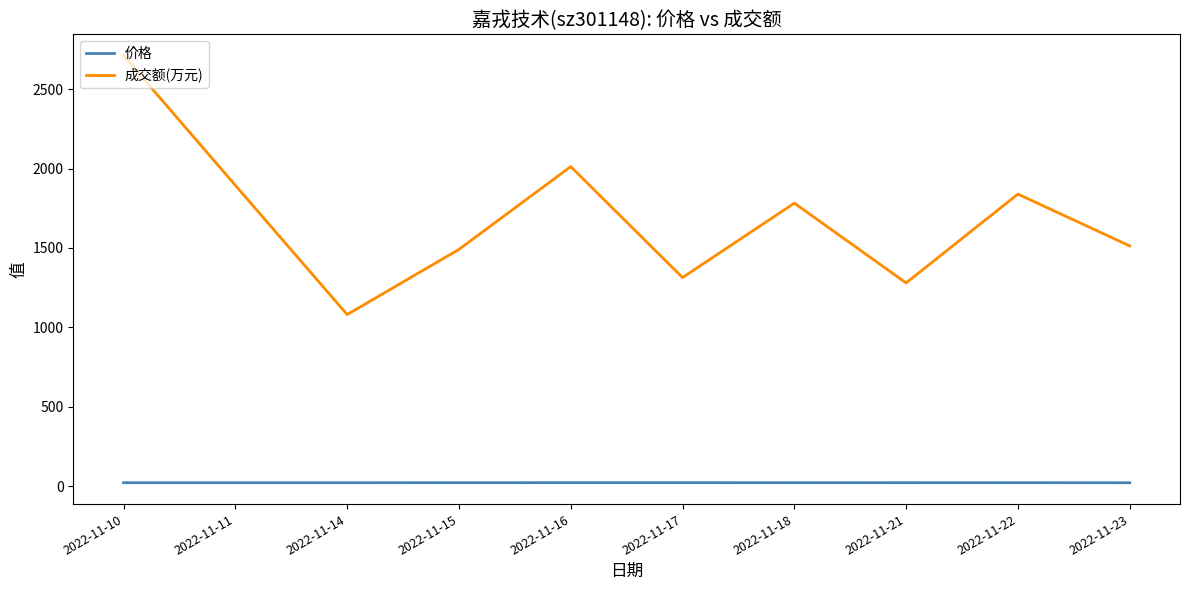

True or false: 成交额(万元) has a value of 2710.0 at 2022-11-10.

True